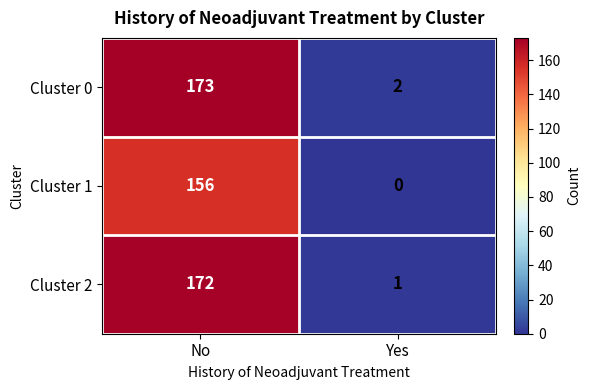

What is the difference between the highest and lowest values at No?

17